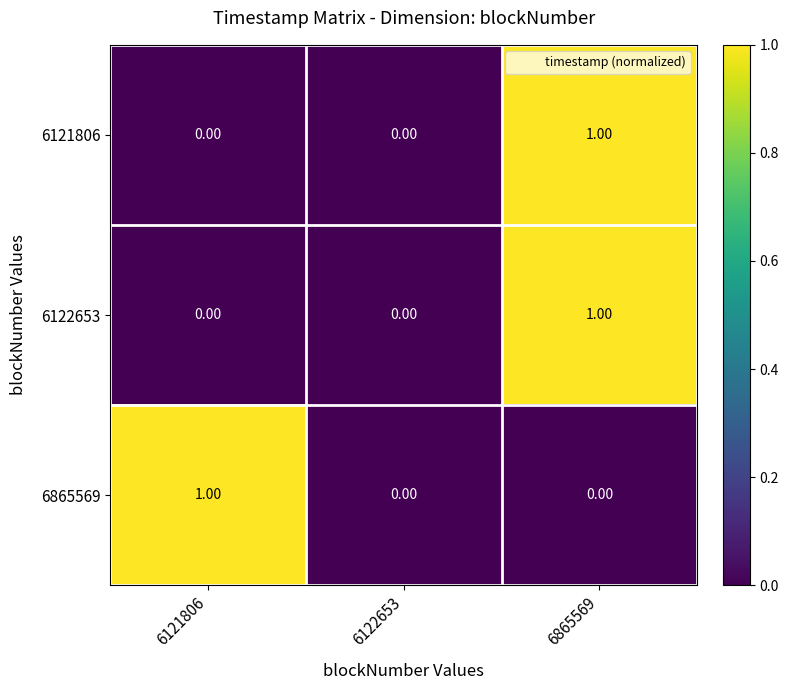

Reading left to right, extract all data points from this chart.

6121806: 6121806=0.0	6122653=0.0	6865569=1.0
6122653: 6121806=0.0	6122653=0.0	6865569=1.0
6865569: 6121806=1.0	6122653=0.0	6865569=0.0